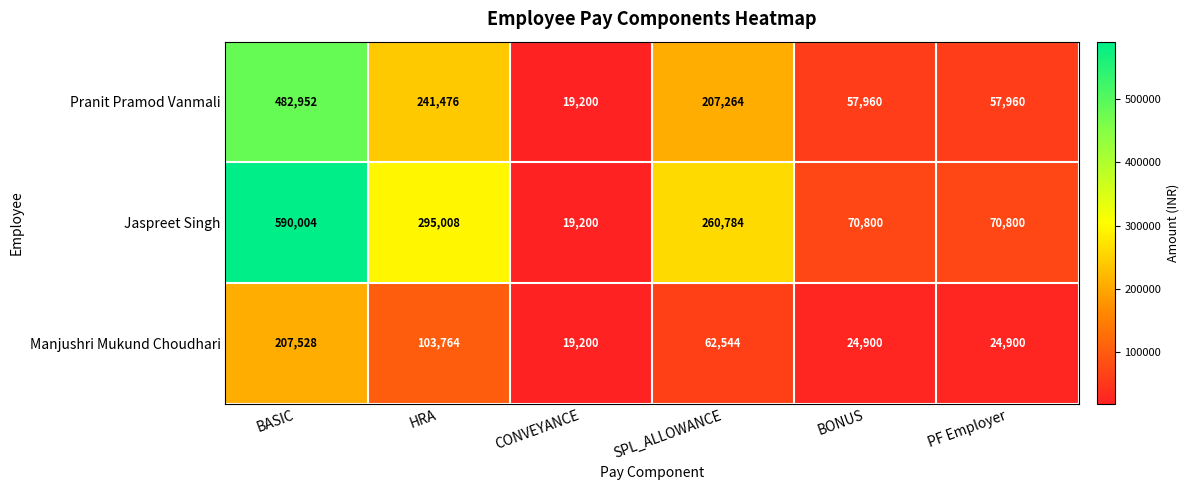

Which series has the largest total across all categories?

Jaspreet Singh